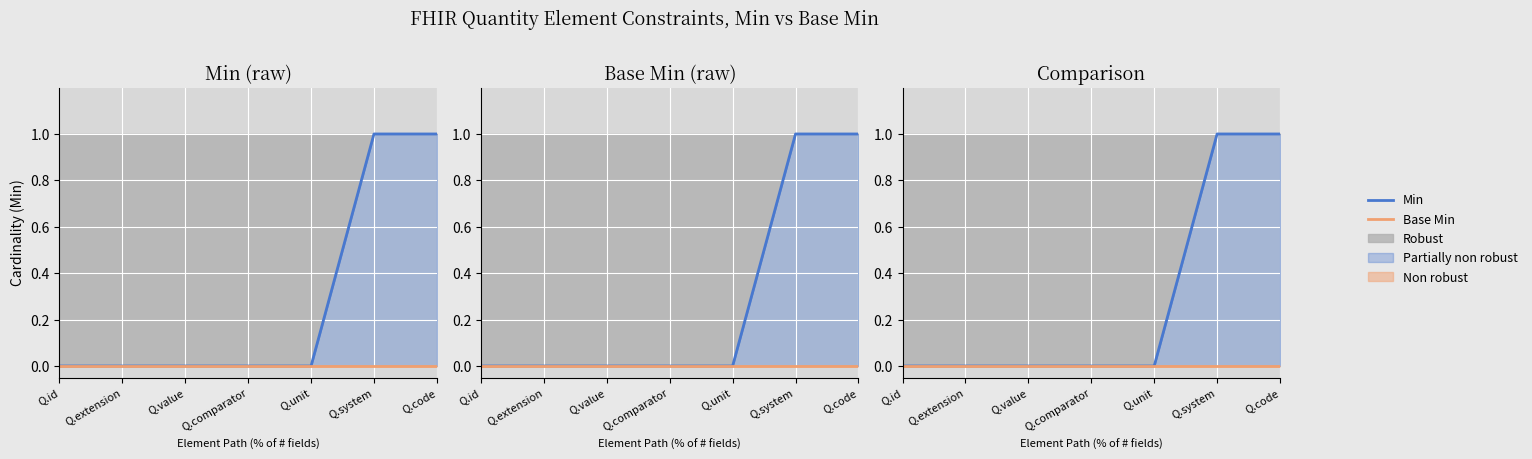

What position from the left is Q.code?

7